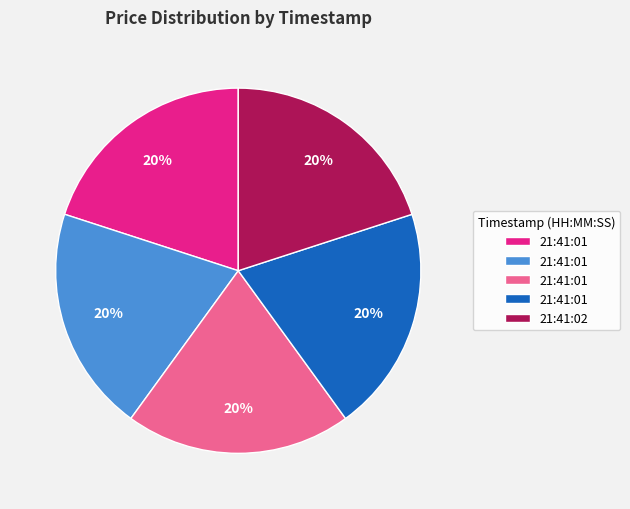

To the nearest percent, what is the average slice percentage?

20%